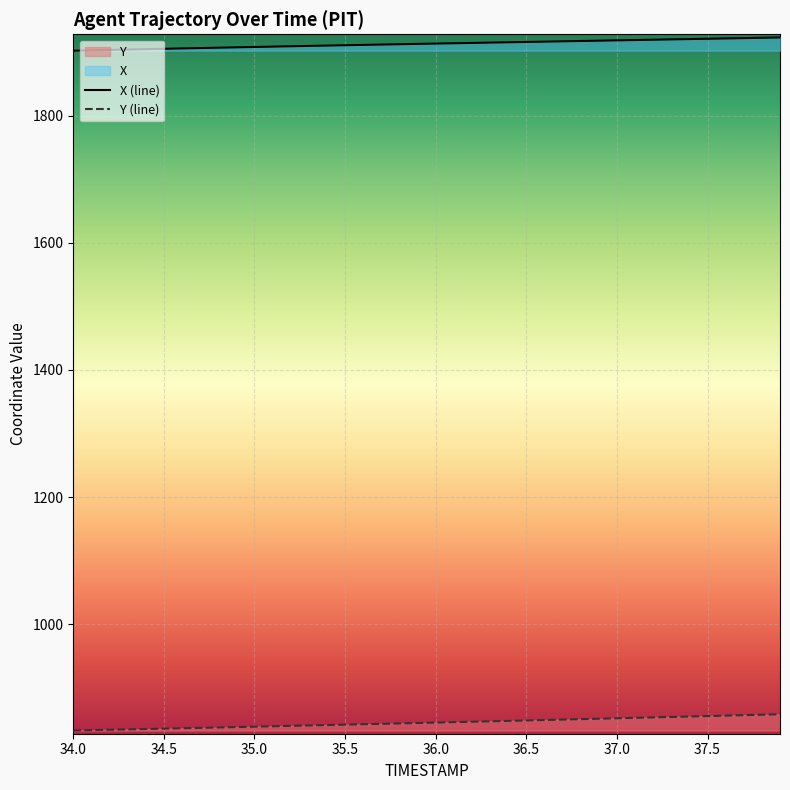

Is it true that X (line) equals 1016.1 at 34.5?

False